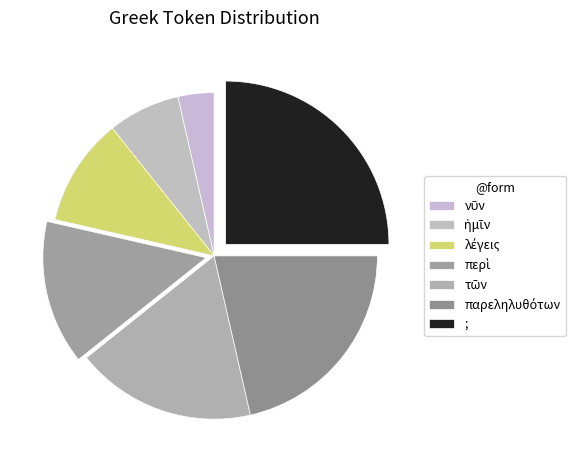

What is the smallest slice in the pie chart?

νῦν